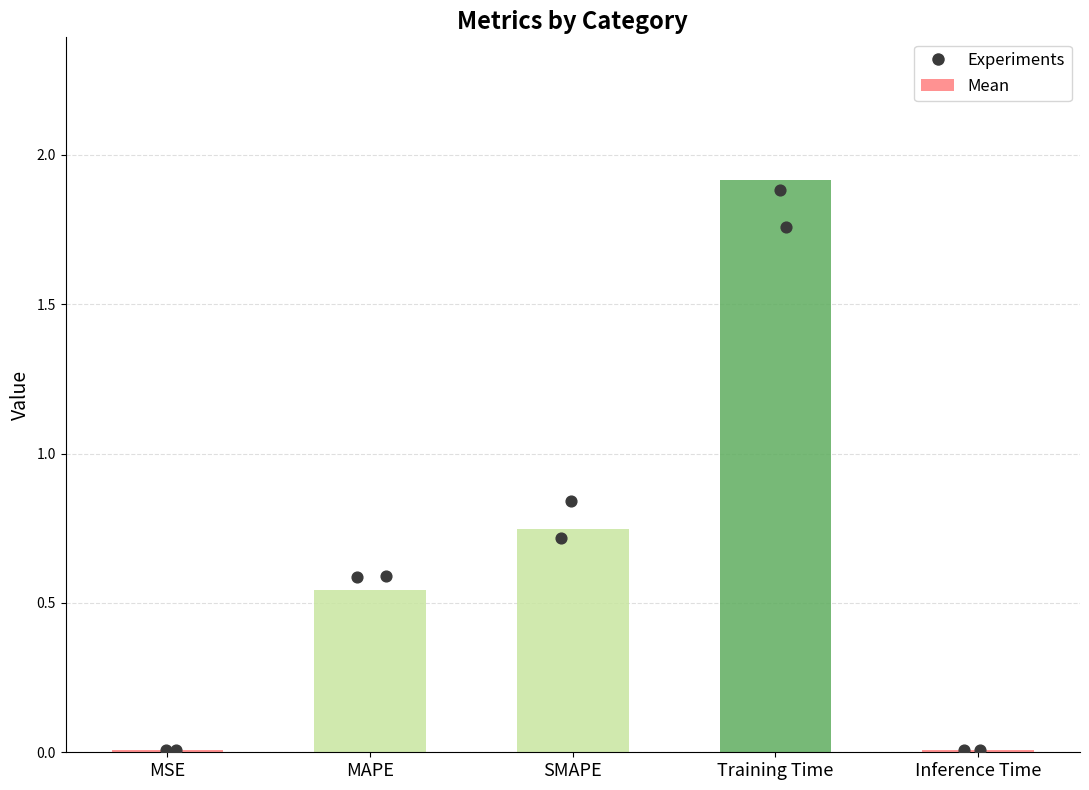

Between MSE and Training Time, which is larger?

Training Time